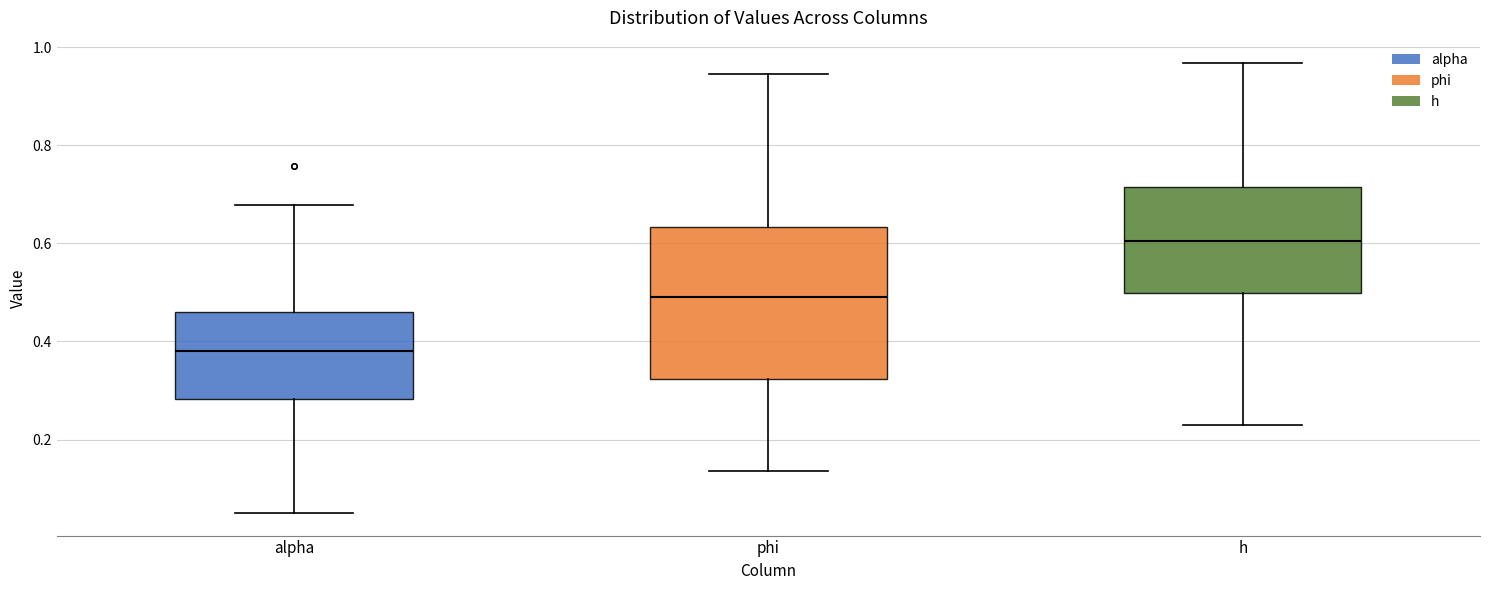

Reading left to right, read every box against the y-axis: the position of its median line, the range the box covers, and the ends of its whiskers. The values are not printed on the chart, so give them approximately, as read against the axis.

alpha: median 0.38, box 0.28 to 0.46, whiskers 0.06 to 0.68
phi: median 0.50, box 0.32 to 0.64, whiskers 0.14 to 0.94
h: median 0.60, box 0.50 to 0.72, whiskers 0.24 to 0.96